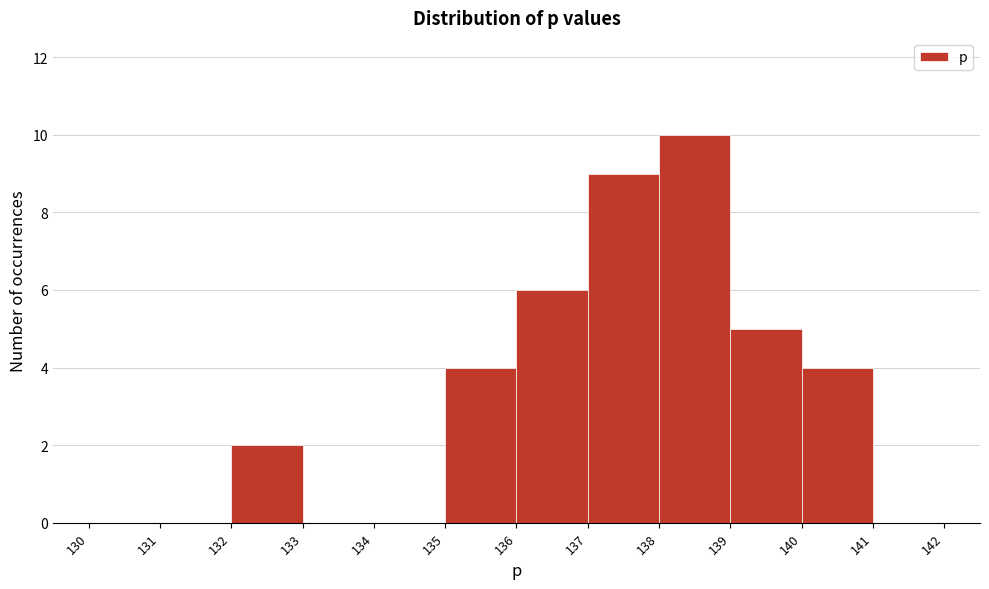

What is the height of the bar covering 139 to 140 on the x-axis? The values are not printed on the chart, so give them approximately, as read against the axis.

5